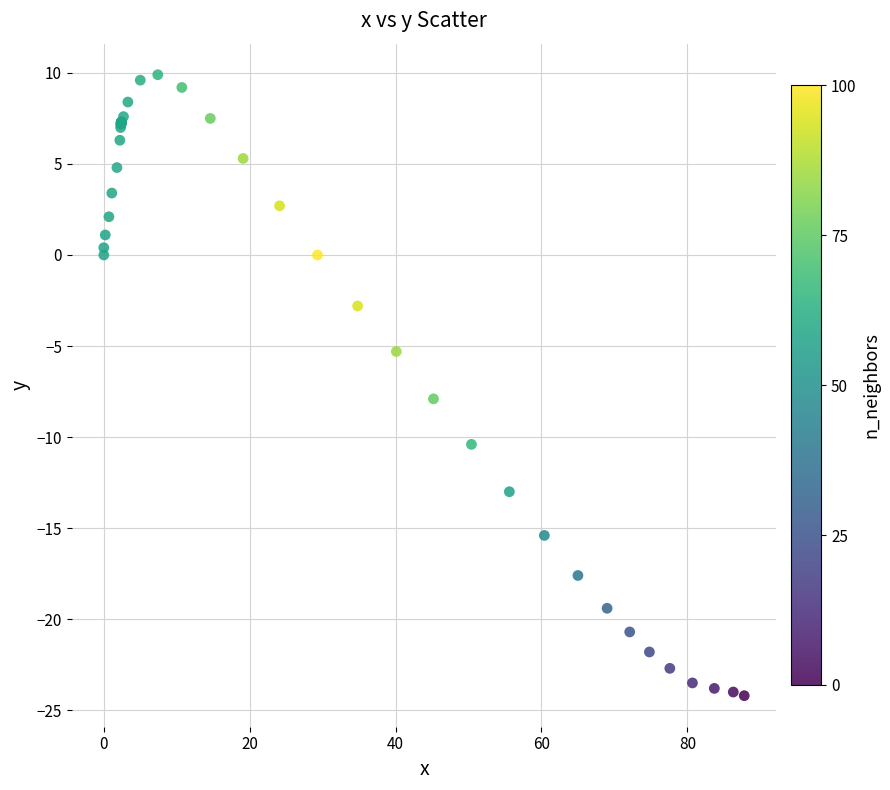

What Y value in the scatter plot is closest to -7?

-7.9